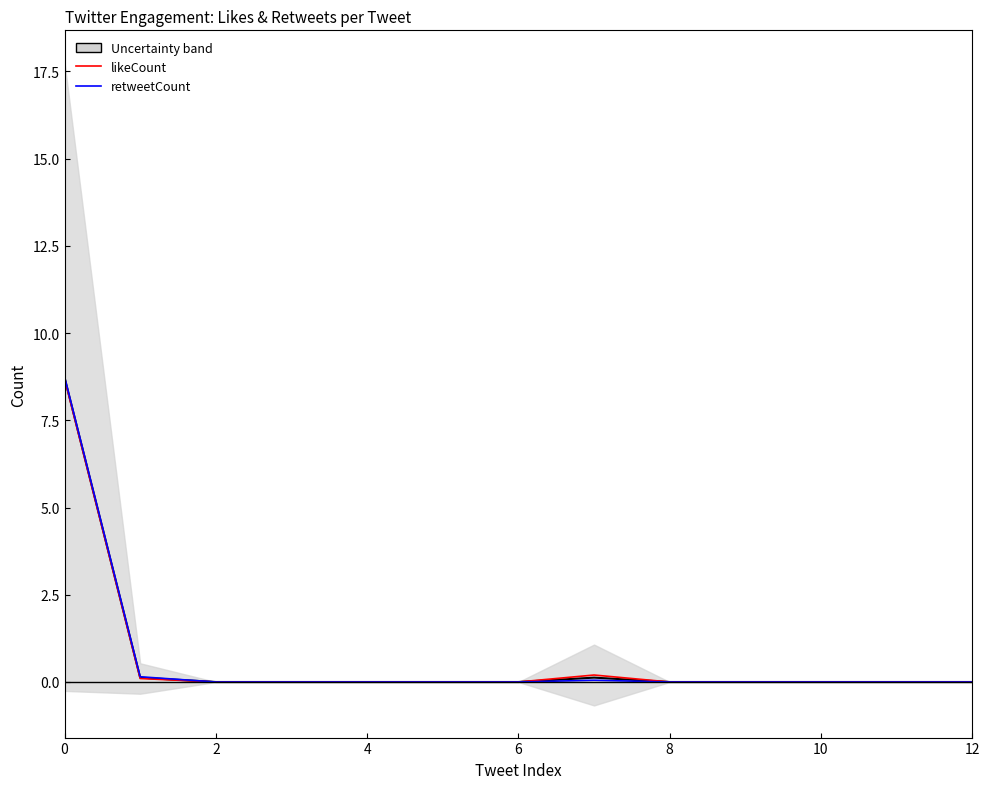

Where is the first local maximum for likeCount?

7